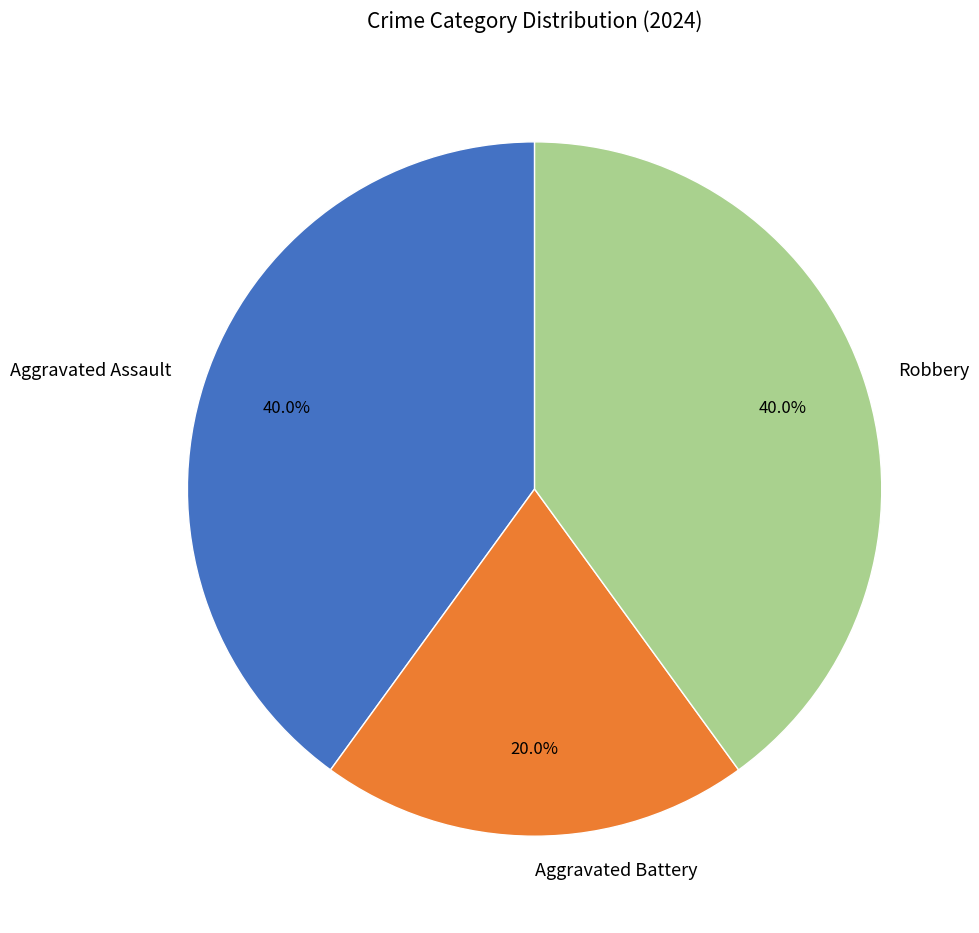

Does any single category account for the majority?

No